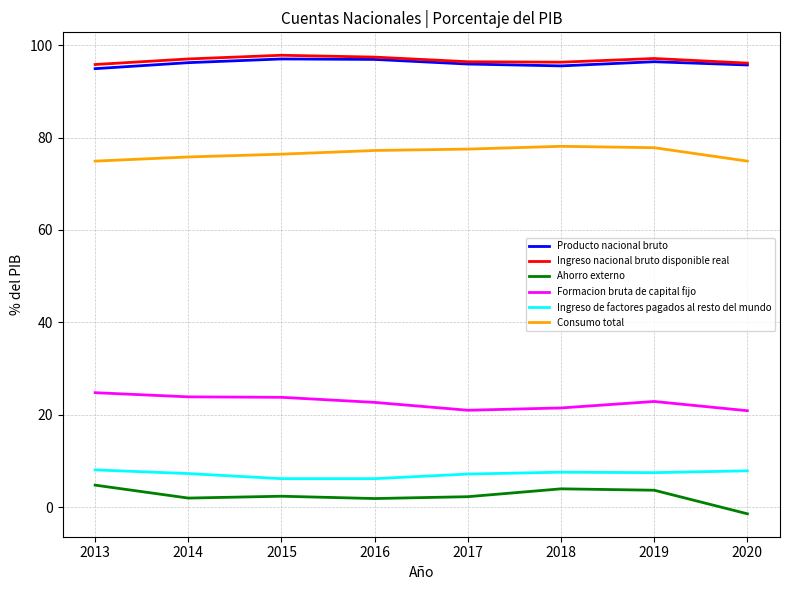

What is the difference between the highest and lowest values at 2015?

95.4